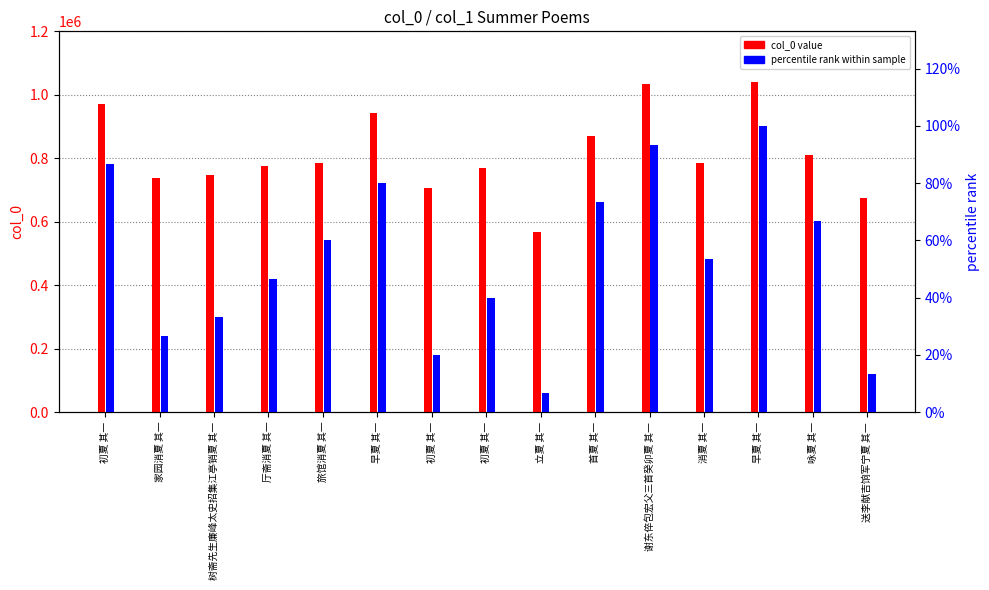

Rank the series by their maximum value, from highest to lowest.

col_0 value, percentile rank within sample